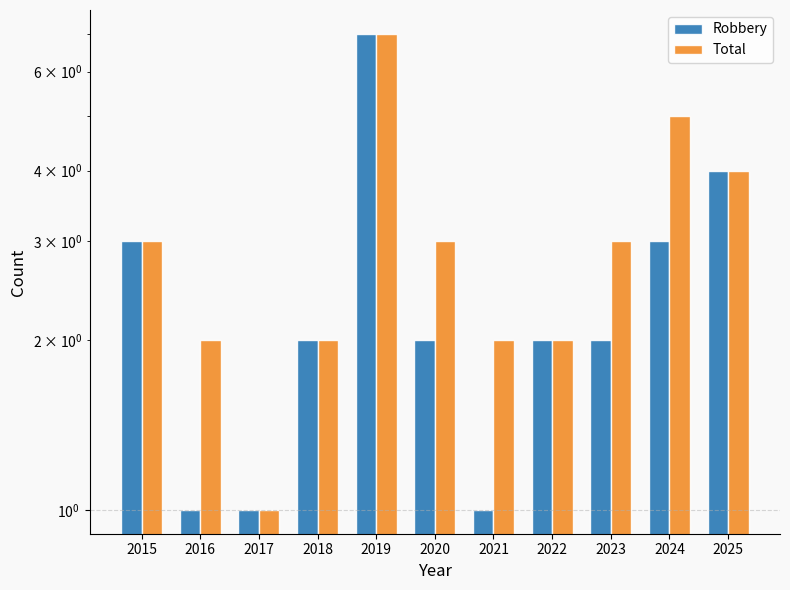

What is the sum of all Total values?

34